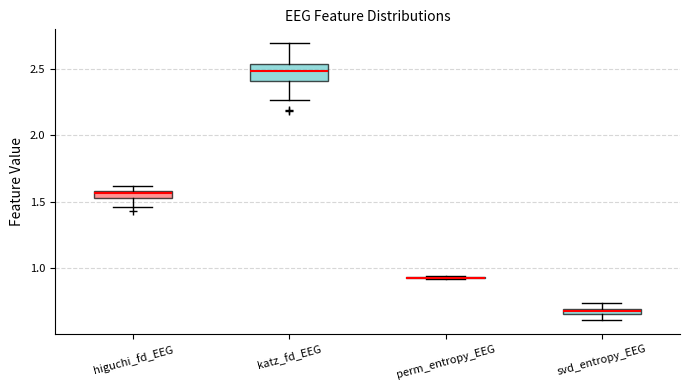

Which box is the tallest, from its lower edge to its upper edge?

katz_fd_EEG